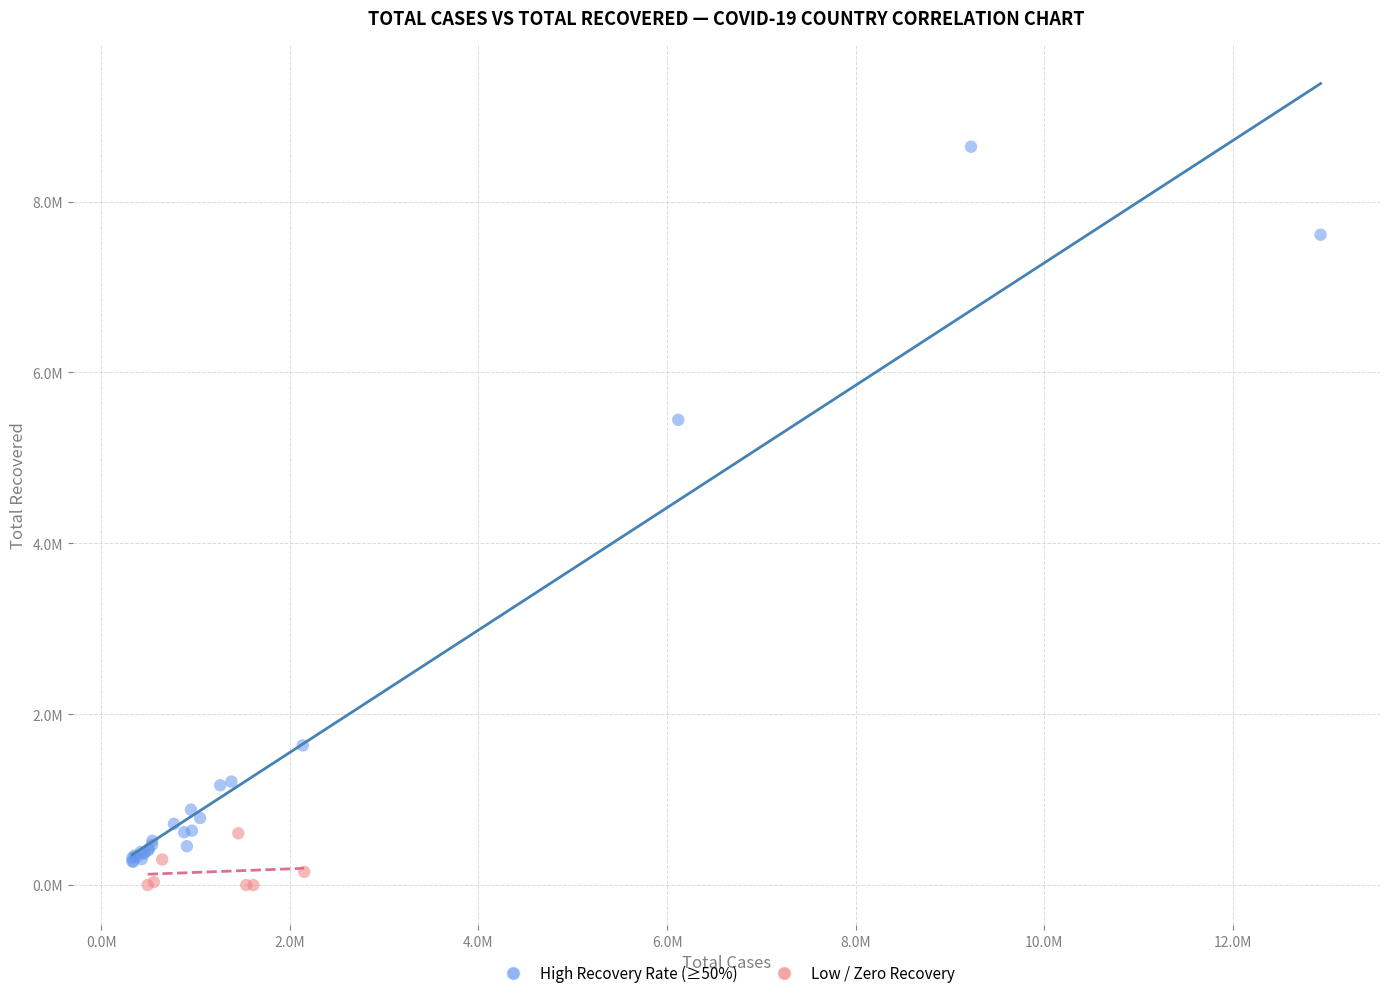

Which series reaches the maximum Y coordinate?

High Recovery Rate (≥50%)